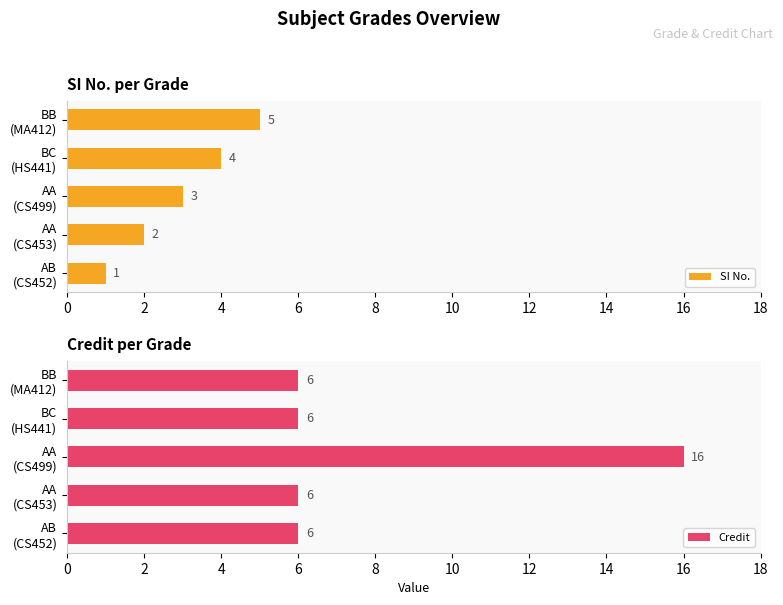

At which label does SI No. reach its peak?

BB
(MA412)